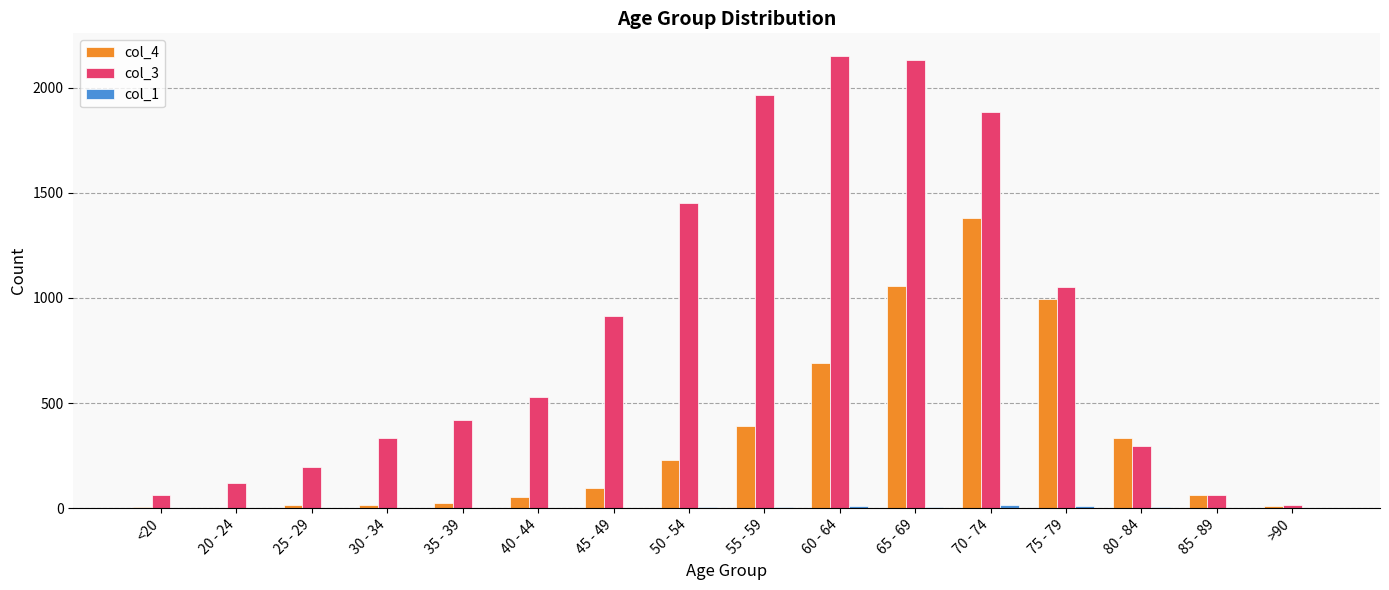

Are the bars grouped side by side (vs. stacked)?

Yes